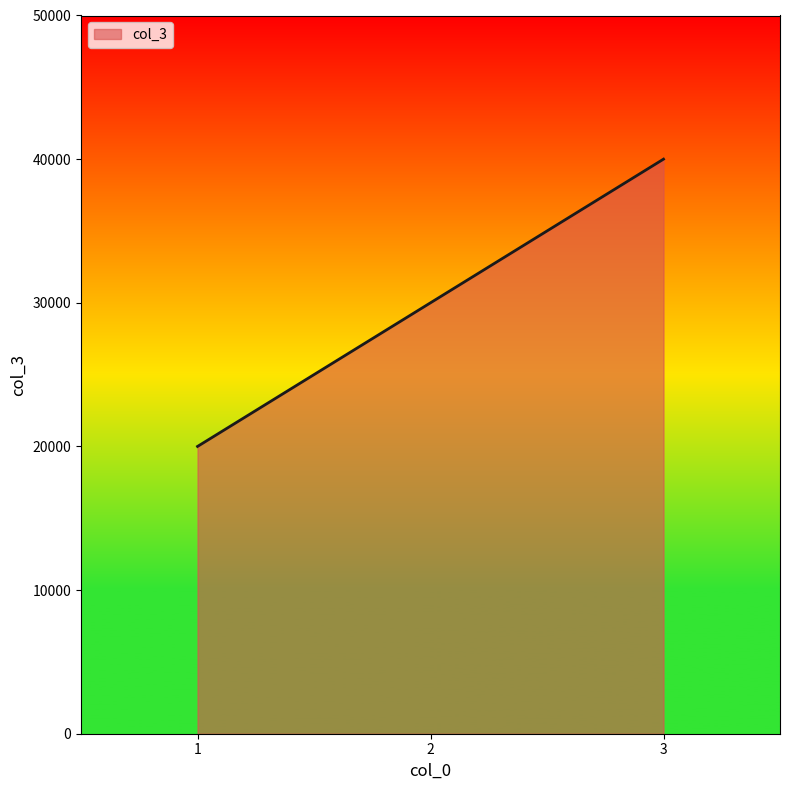

Reading left to right, list all the values displayed in this chart.

20000	30000	40000